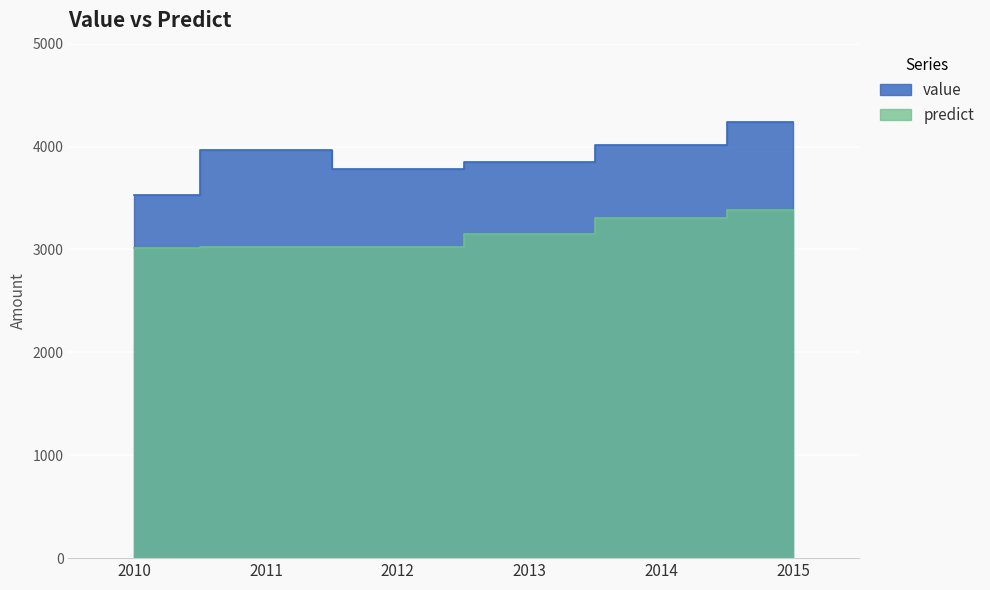

List the series in order of their peak value, highest first.

value, predict